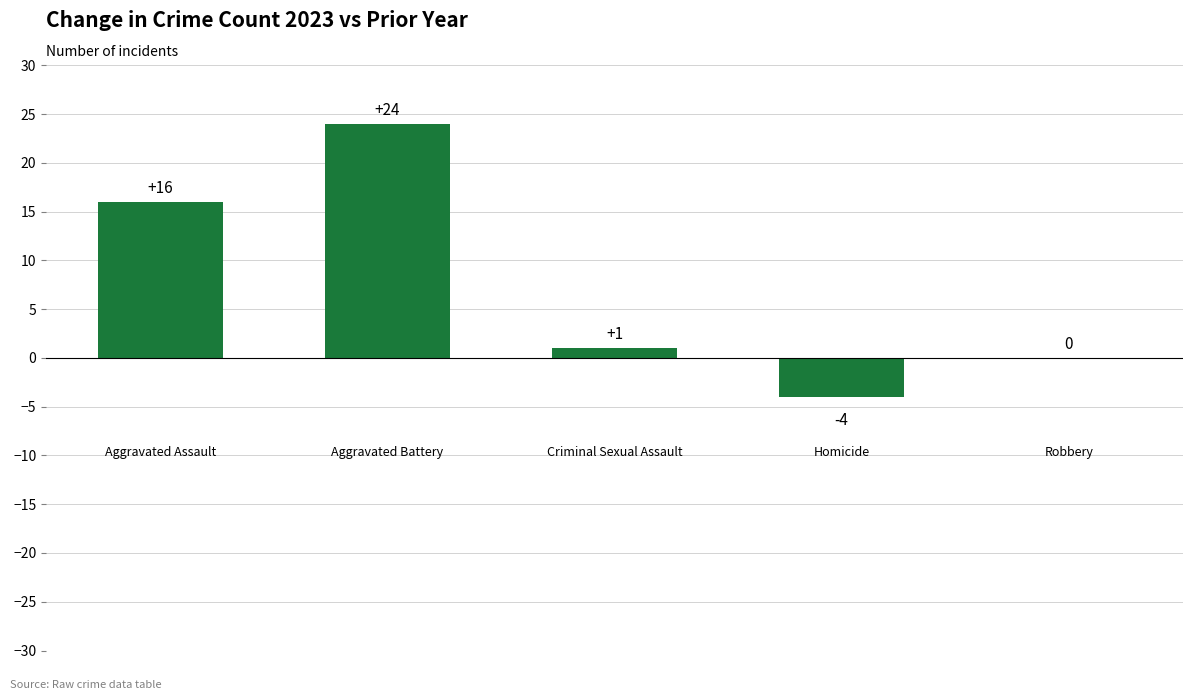

What is the greatest value displayed?

24